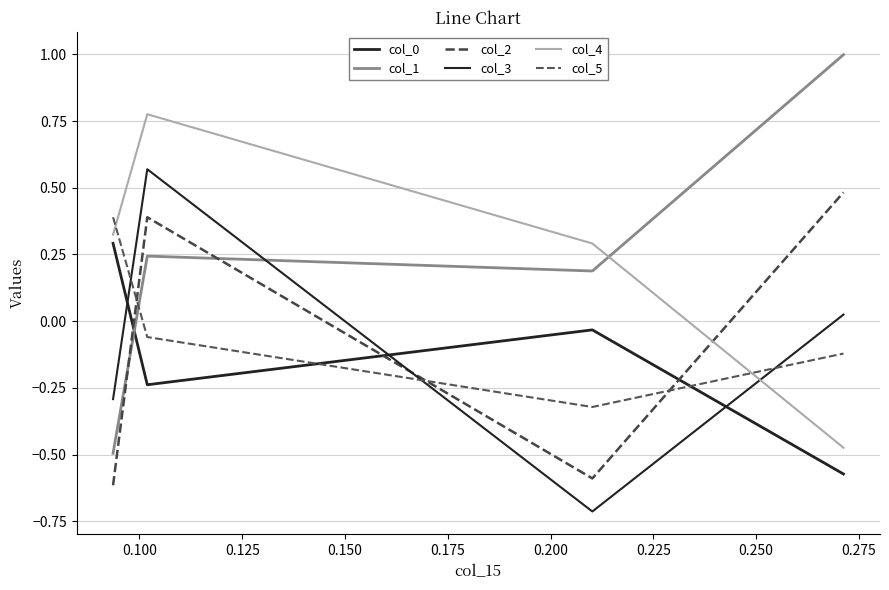

Reading left to right, extract all data points from this chart.

col_0: 0.3	-0.2	-0.0	-0.6
col_1: -0.5	0.2	0.2	1.0
col_2: -0.6	0.4	-0.6	0.5
col_3: -0.3	0.6	-0.7	0.0
col_4: 0.3	0.8	0.3	-0.5
col_5: 0.4	-0.1	-0.3	-0.1